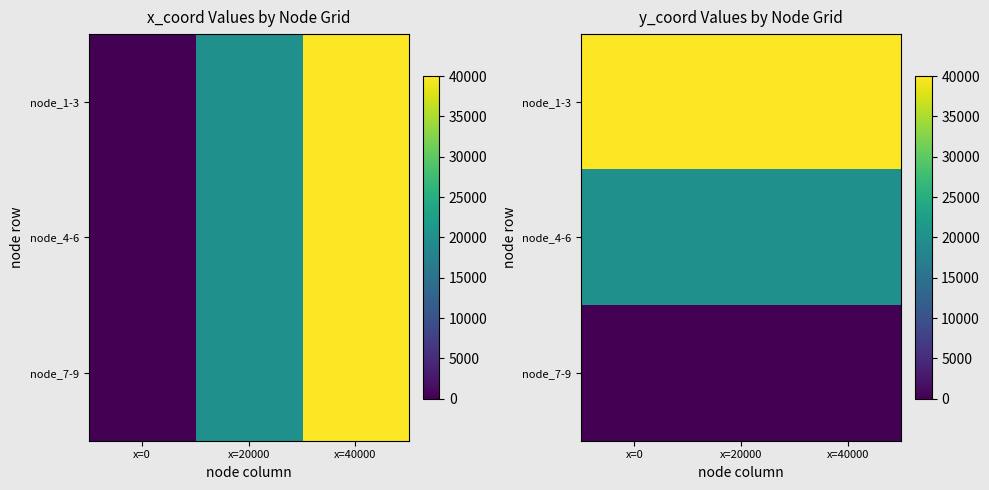

Rank the series by their maximum value, from highest to lowest.

node_1-3, node_4-6, node_7-9